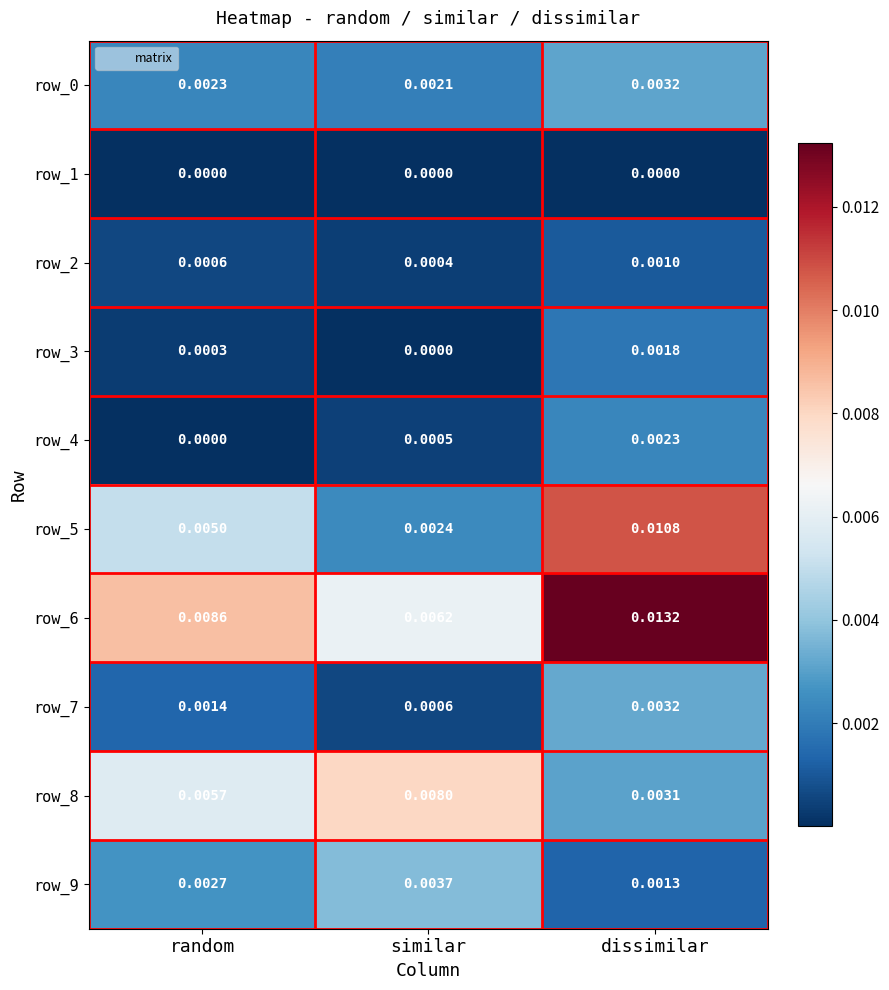

Count the number of categories in the chart.

3